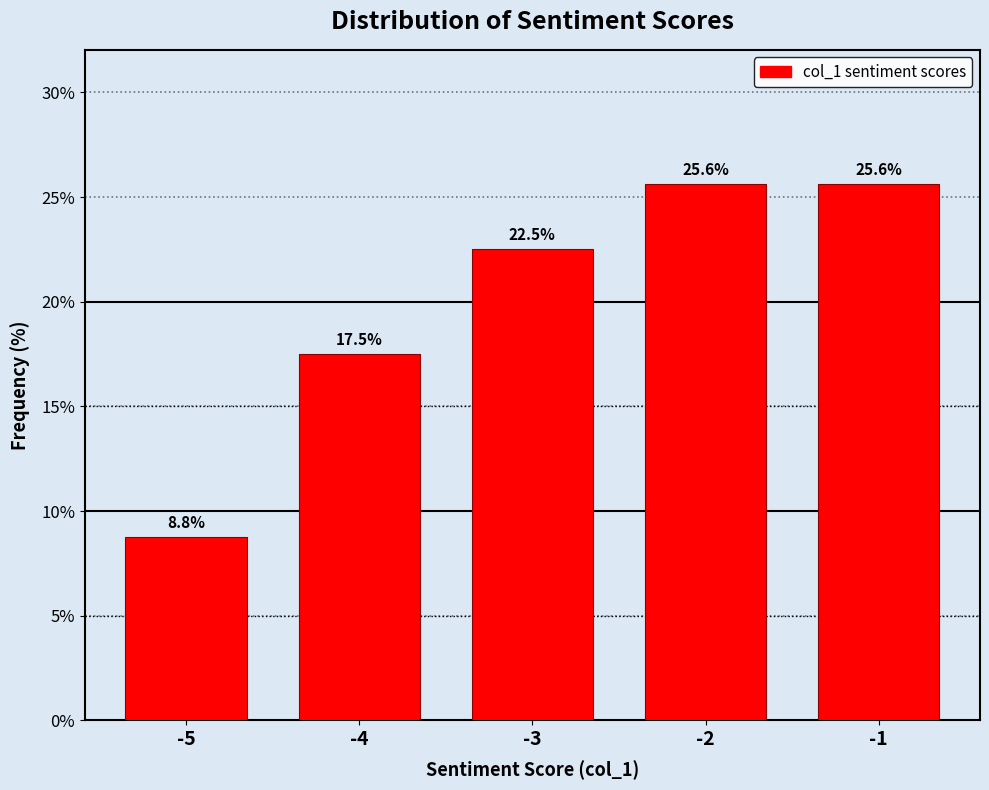

Reading right to left, list all the values displayed in this chart.

25.6	25.6	22.5	17.5	8.8